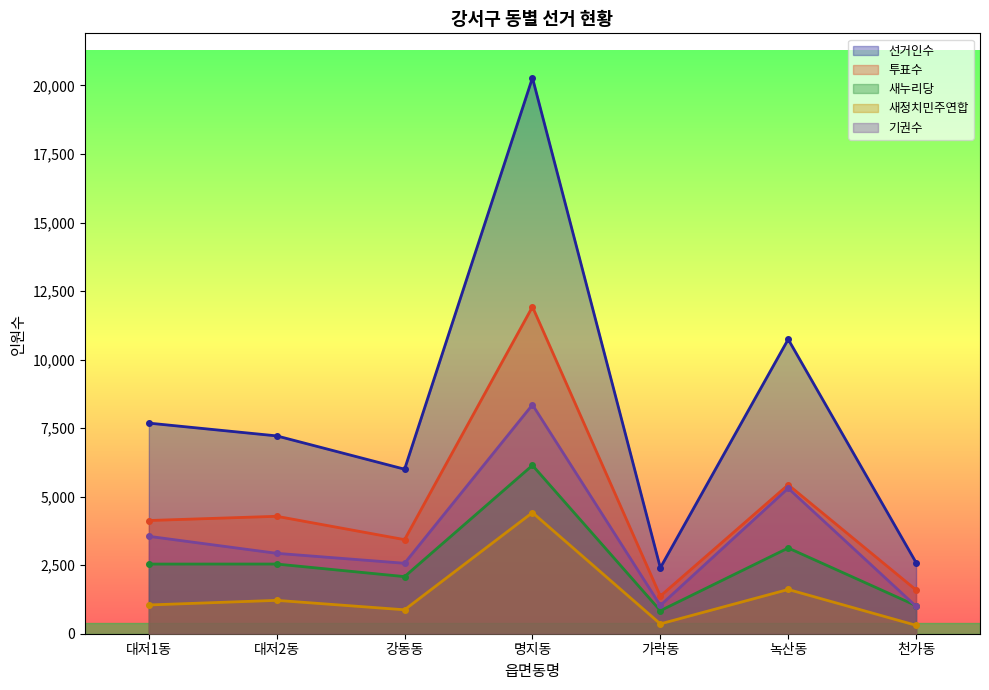

At how many categories does at least one series exceed 3374?

5